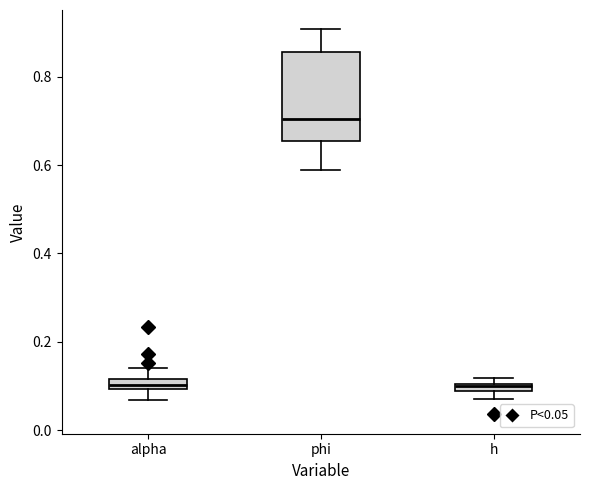

Comparing the boxes themselves (not the whiskers), which one is the tallest?

phi